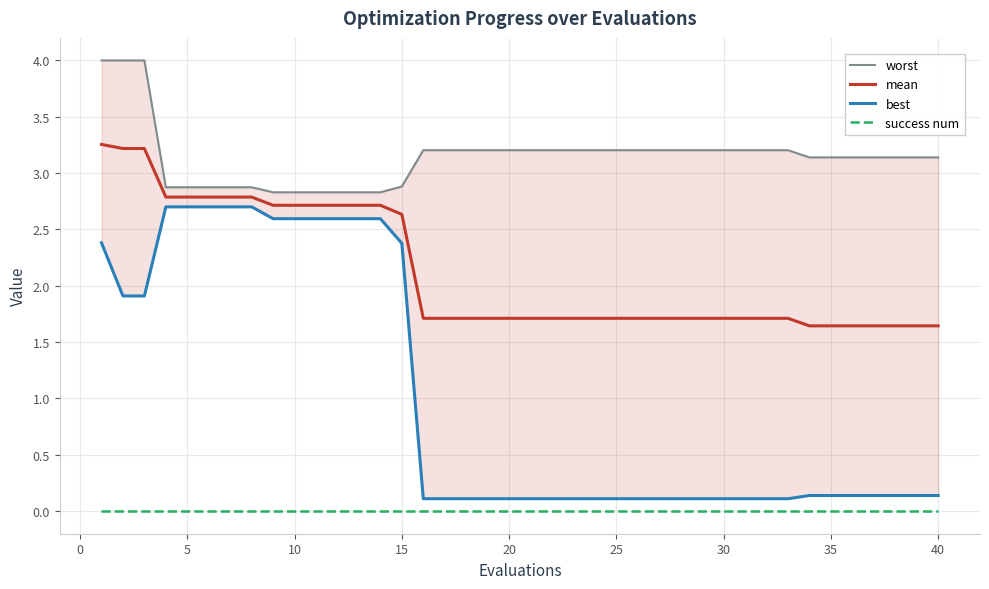

What is the value of the best point at the 9th from the left?

2.6